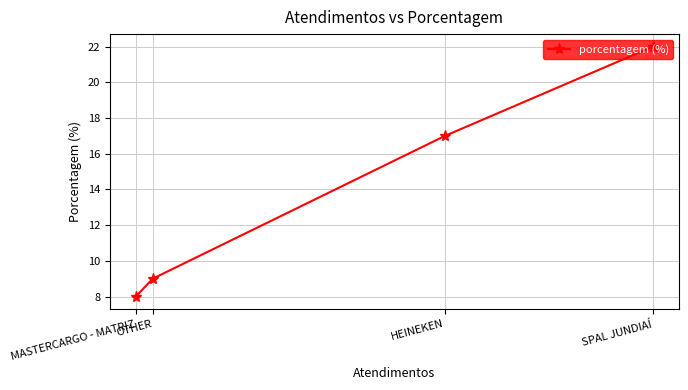

Rank the categories by value from lowest to highest.

MASTERCARGO - MATRIZ, OTHER, HEINEKEN, SPAL JUNDIAÍ